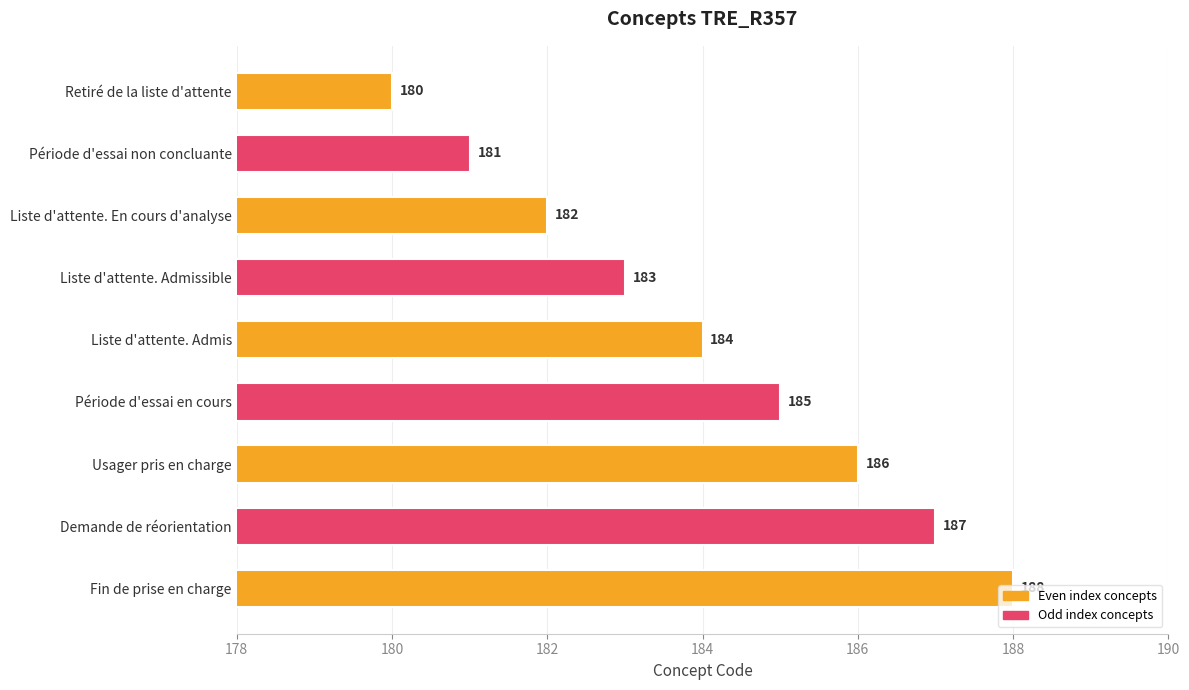

At which label is the value closest to 184?

Liste d'attente. Admis